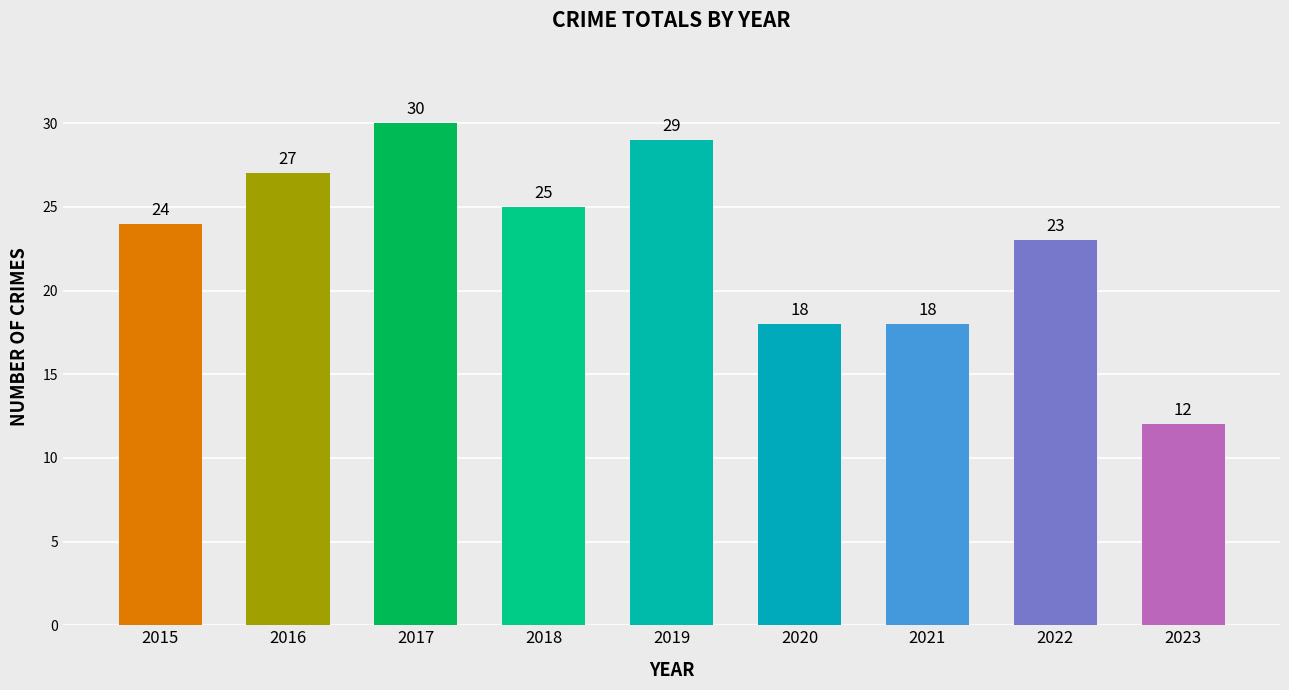

Does the chart contain stacked bars?

No